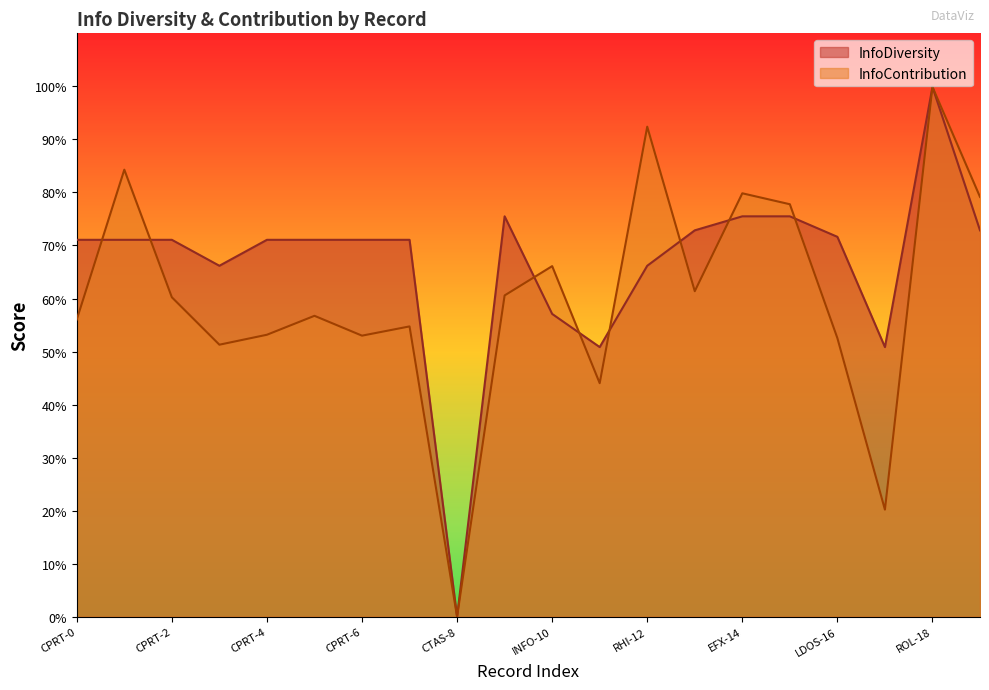

Reading right to left, list all the values displayed in this chart.

InfoDiversity: VRSK-19=0.7	ROL-18=1.0	NLSN-17=0.5	LDOS-16=0.7	EFX-15=0.8	EFX-14=0.8	VRSK-13=0.7	RHI-12=0.7	NLSN-11=0.5	INFO-10=0.6	EFX-9=0.8	CTAS-8=0.0	CPRT-7=0.7	CPRT-6=0.7	CPRT-5=0.7	CPRT-4=0.7	RHI-3=0.7	CPRT-2=0.7	CPRT-1=0.7	CPRT-0=0.7
InfoContribution: VRSK-19=0.8	ROL-18=1.0	NLSN-17=0.2	LDOS-16=0.5	EFX-15=0.8	EFX-14=0.8	VRSK-13=0.6	RHI-12=0.9	NLSN-11=0.4	INFO-10=0.7	EFX-9=0.6	CTAS-8=0.0	CPRT-7=0.5	CPRT-6=0.5	CPRT-5=0.6	CPRT-4=0.5	RHI-3=0.5	CPRT-2=0.6	CPRT-1=0.8	CPRT-0=0.6